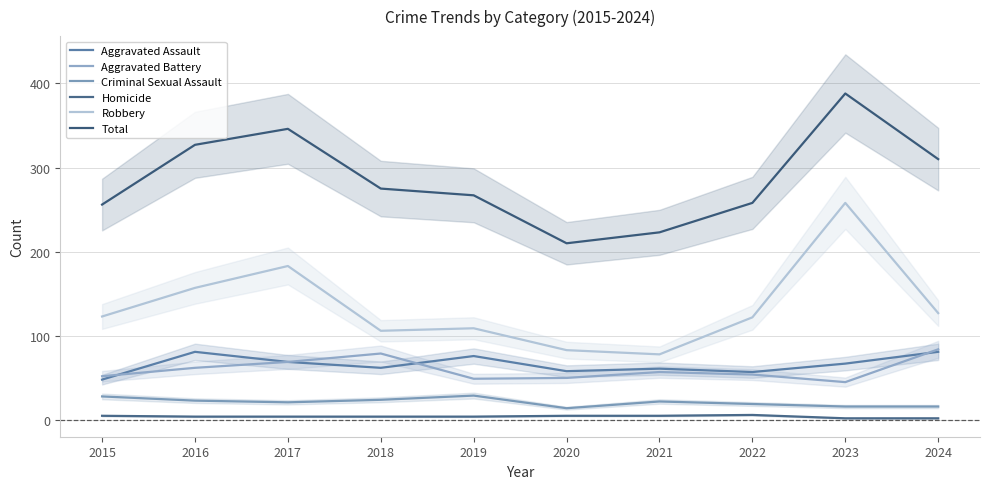

How many lines are shown in the chart?

6